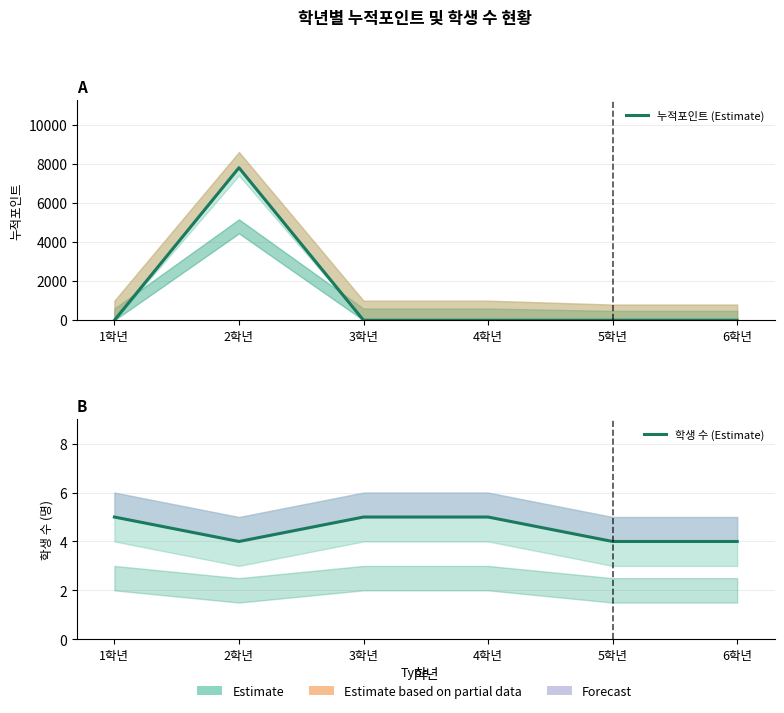

How many lines are shown in the chart?

2